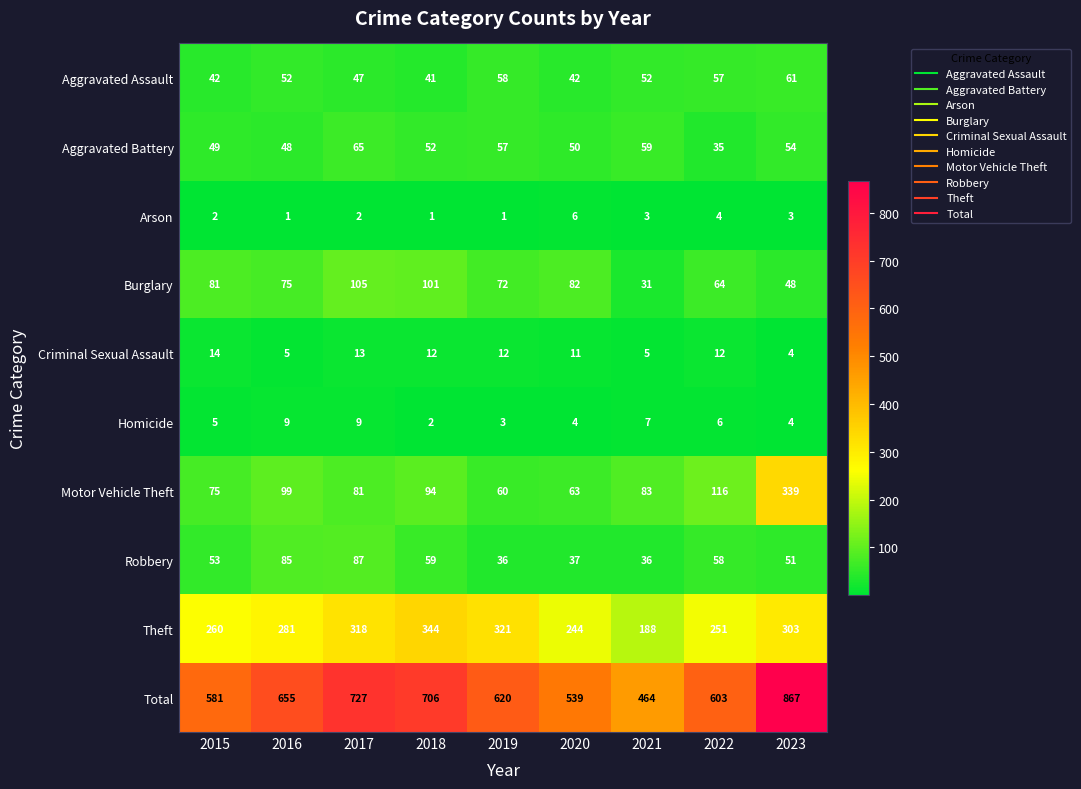

What is the sum of the Burglary values at 2016 and 2015?

156